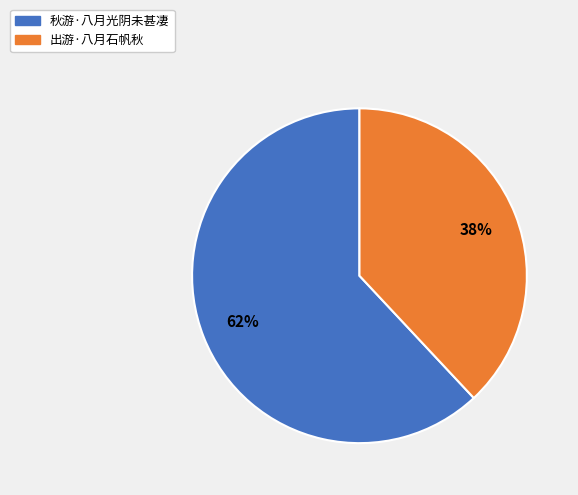

How many slices are in this pie chart?

2